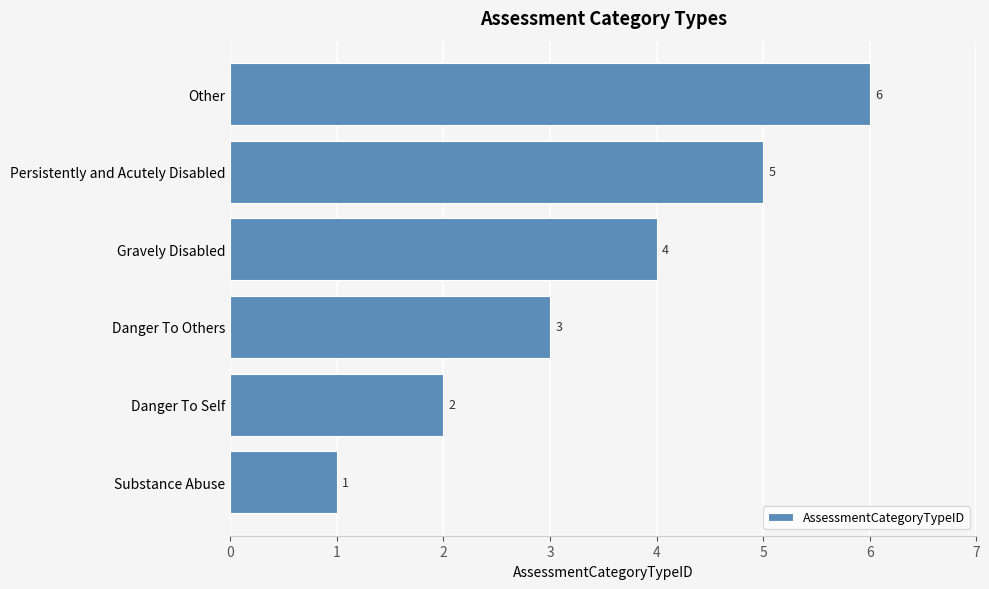

List the labels in order of value, smallest first.

Substance Abuse, Danger To Self, Danger To Others, Gravely Disabled, Persistently and Acutely Disabled, Other